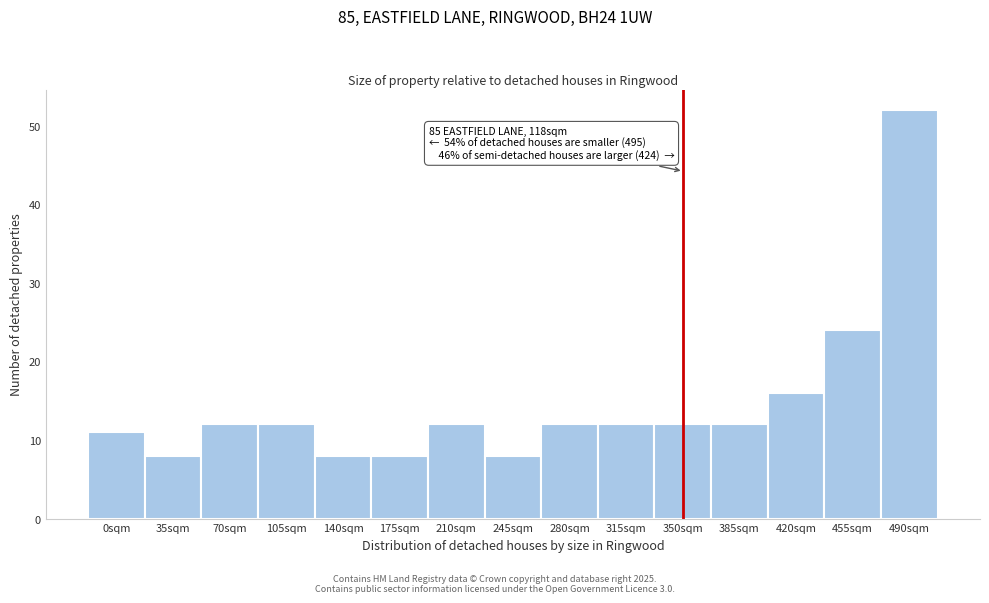

Reading right to left, what are all the values shown in this chart?

52	24	16	12	12	12	12	8	12	8	8	12	12	8	11